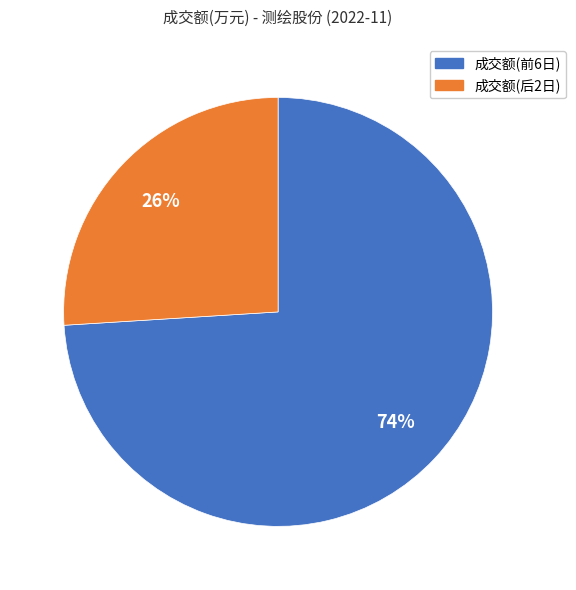

Does 成交额(前6日) account for over 50% of the chart?

Yes